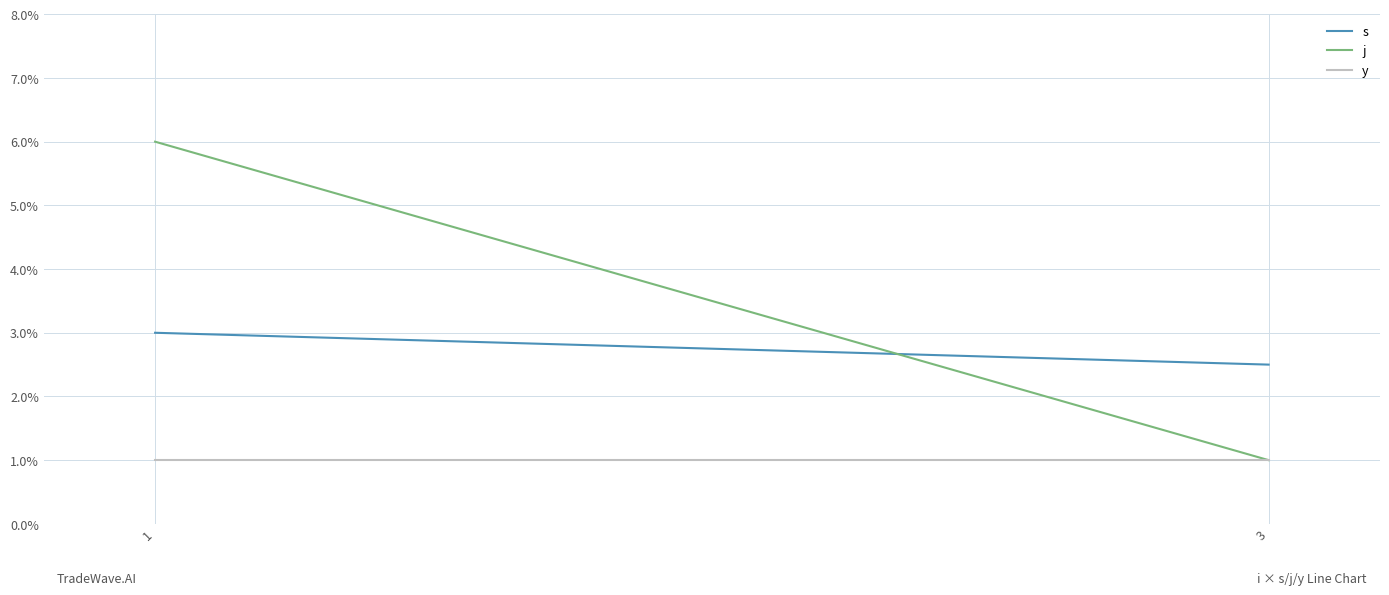

Where is j nearest to the value 3?

3